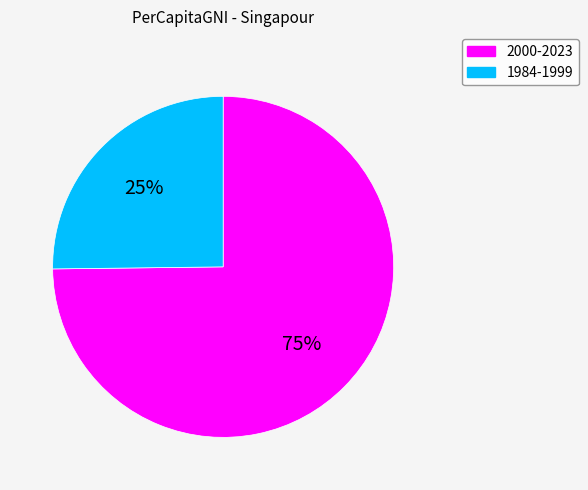

How many slices are in this pie chart?

2